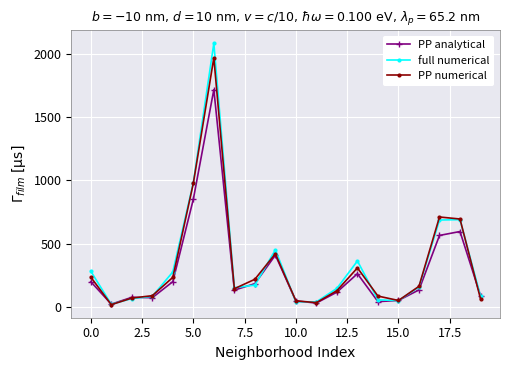

Rank the series by their maximum value, from highest to lowest.

full numerical, PP numerical, PP analytical